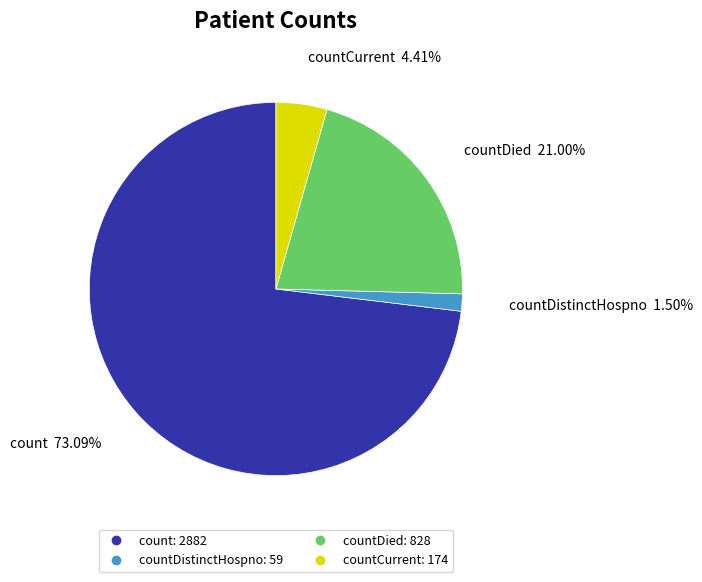

Is there any slice that represents more than half of the pie?

Yes